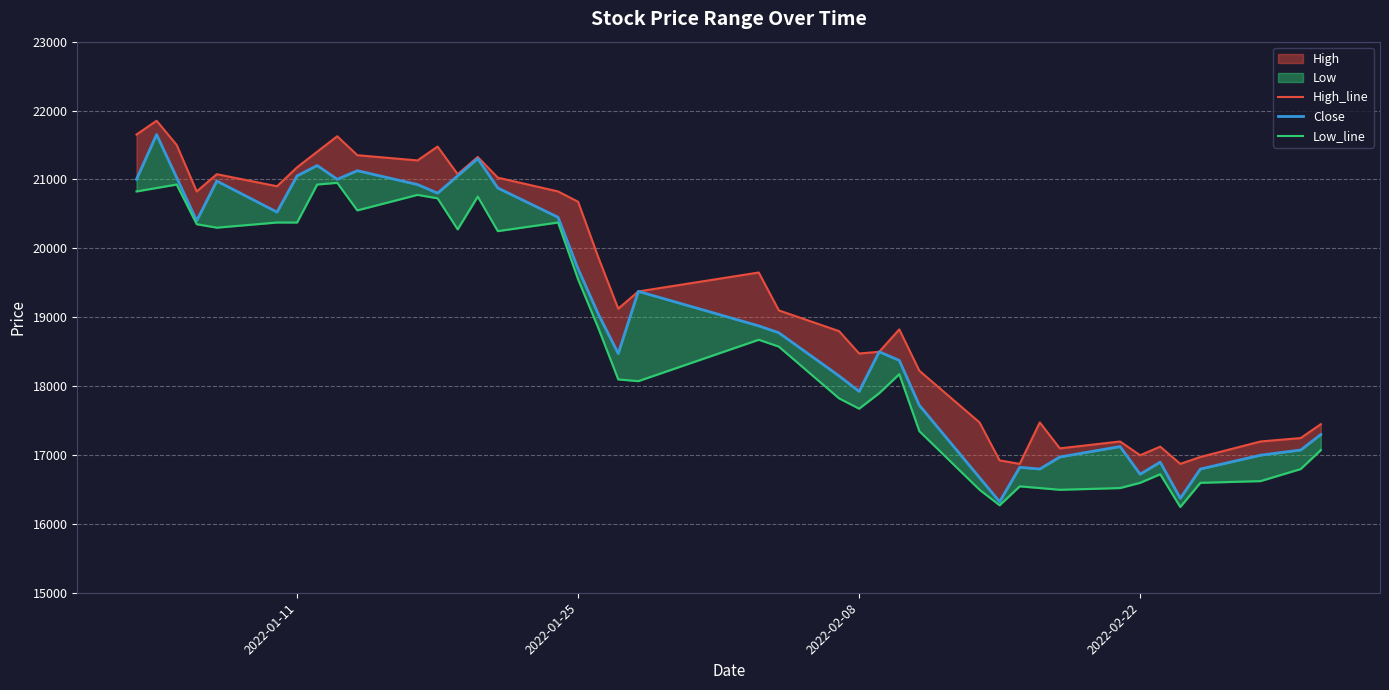

How many values in the Low_line series exceed 18573?

19